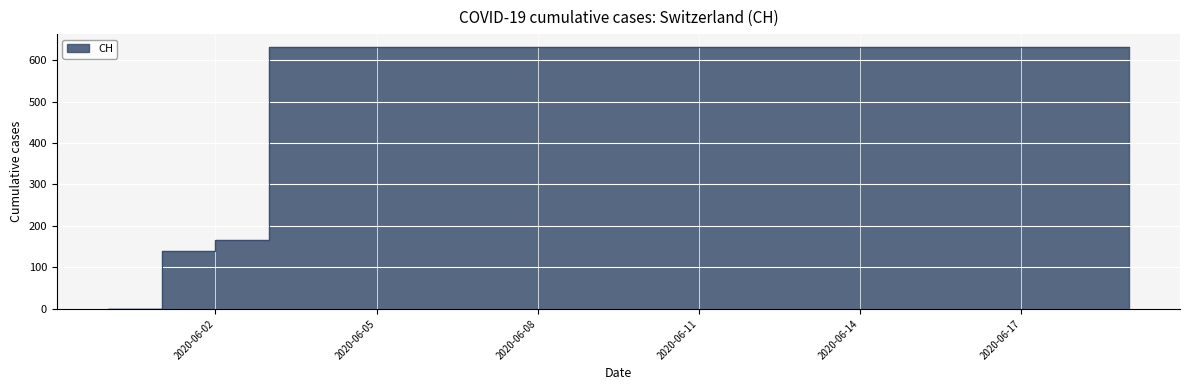

Which has a higher value, 2020-06-09 or 2020-06-13?

2020-06-09